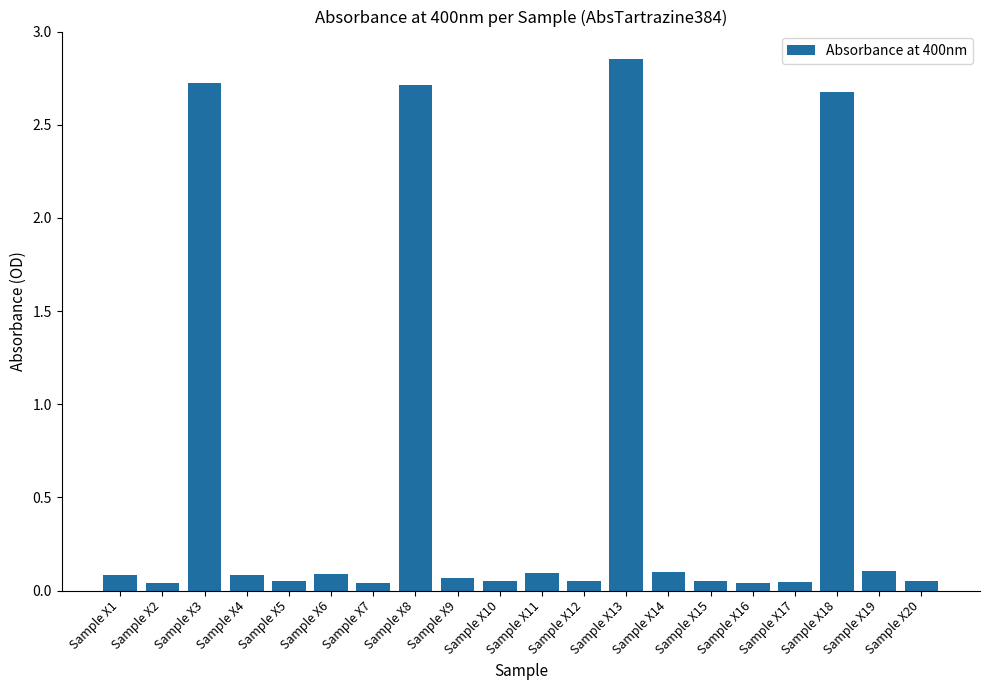

Is it true that the value at Sample X14 is 0.1?

True